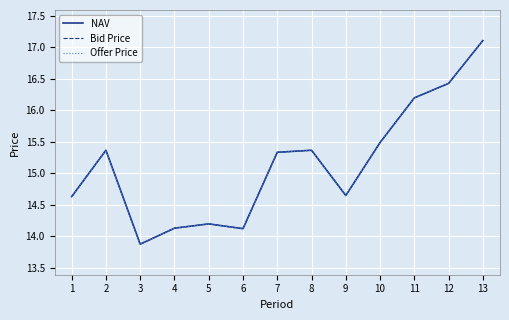

List the series in order of their peak value, lowest first.

NAV, Bid Price, Offer Price